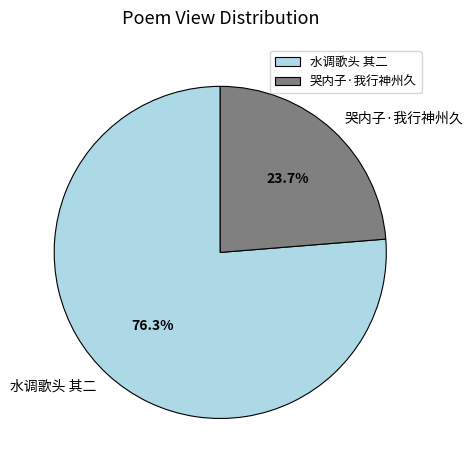

Does any single category account for the majority?

Yes